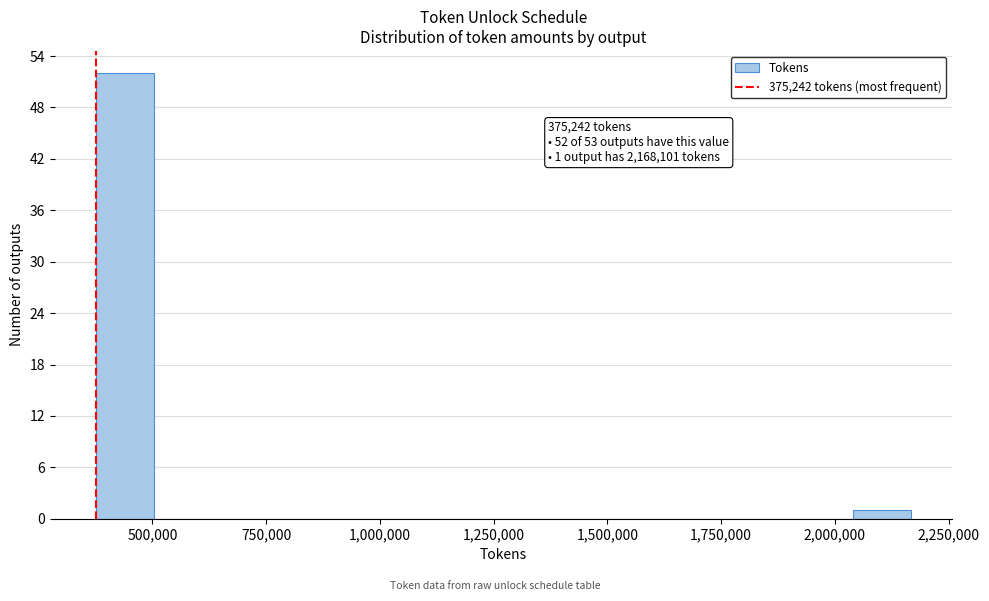

Around what value on the x-axis is the tallest bar? Give the approximate position of its centre, as read against the axis.

450000